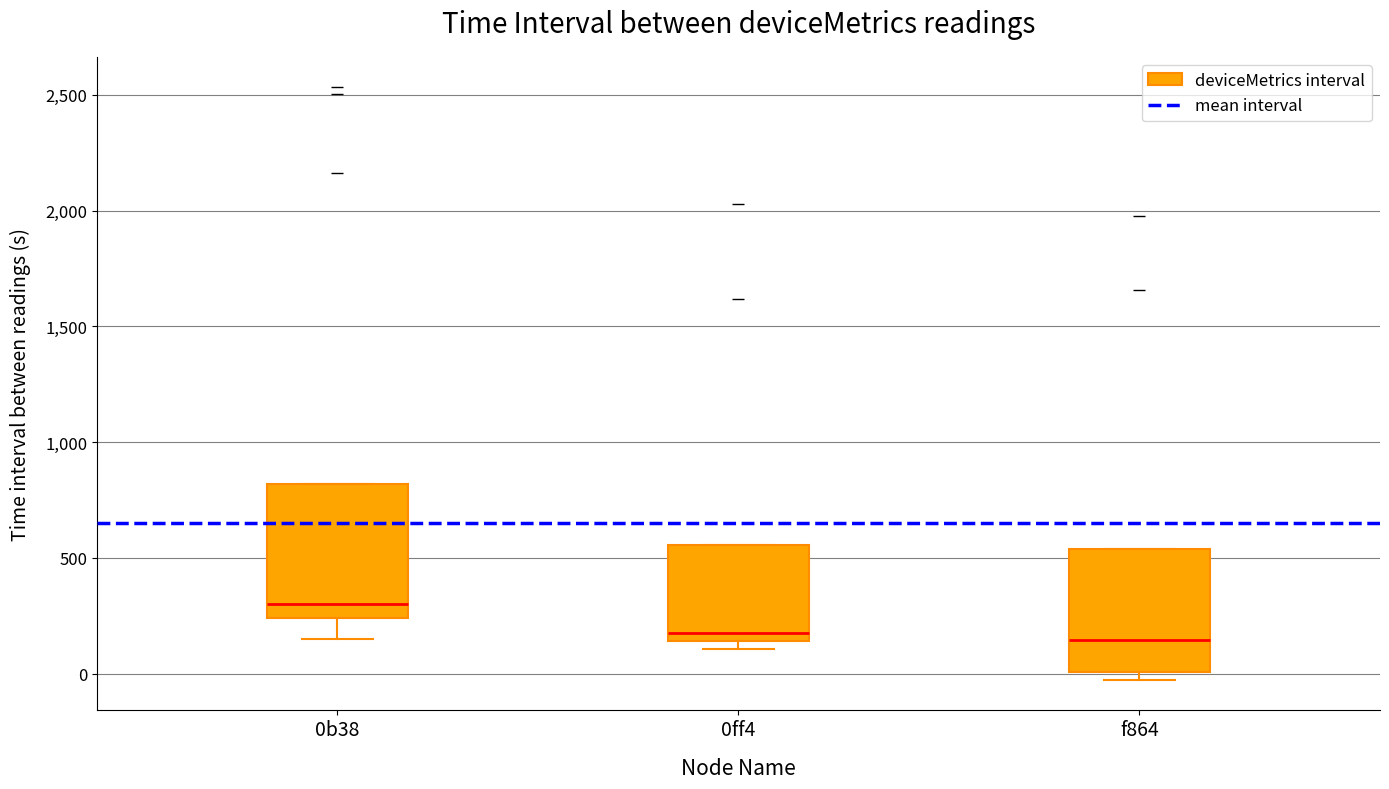

Reading left to right, read every box against the y-axis: the position of its median line, the range the box covers, and the ends of its whiskers. The values are not printed on the chart, so give them approximately, as read against the axis.

0b38: median 300, box 250 to 800, whiskers 150 to 800
0ff4: median 200, box 150 to 550, whiskers 100 to 550
f864: median 150, box 0 to 550, whiskers -50 to 550